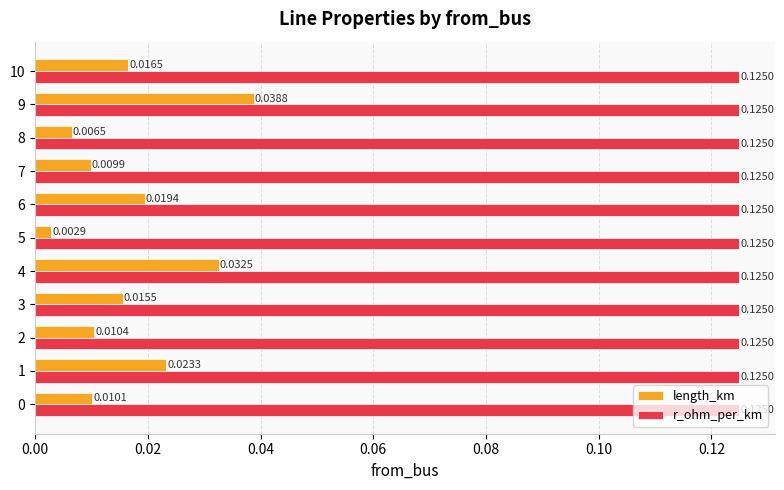

Which series has the largest total across all categories?

r_ohm_per_km